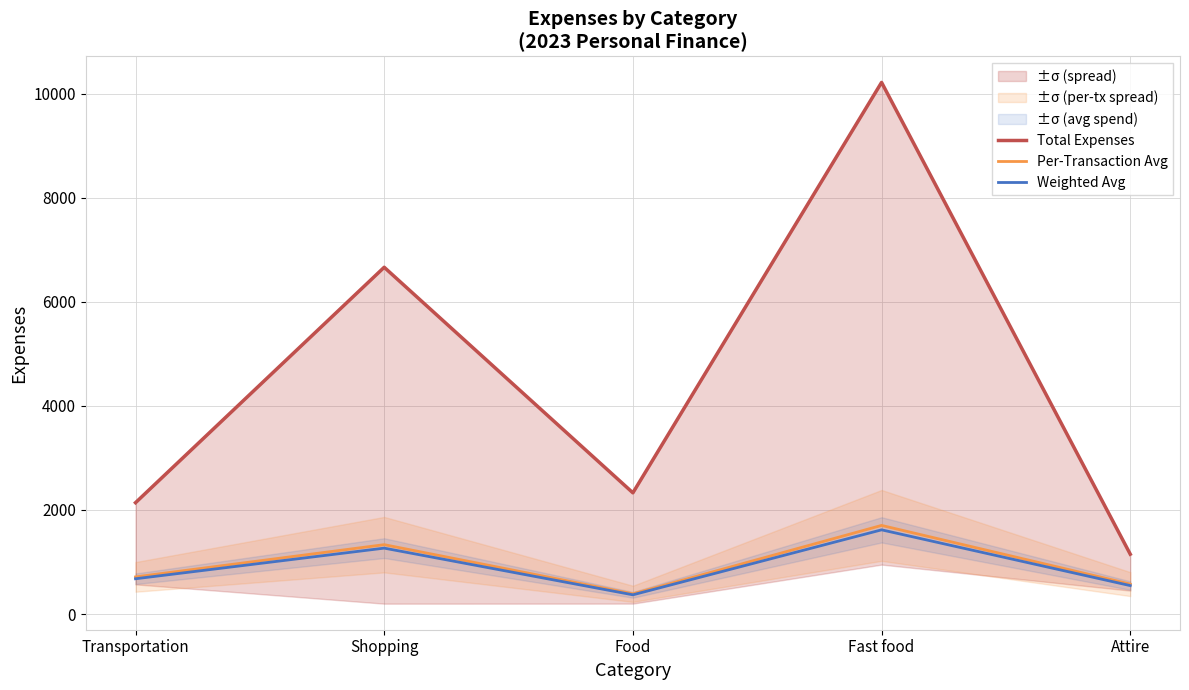

The Per-Transaction Avg series shows 1063.7 at Transportation. True or false?

False